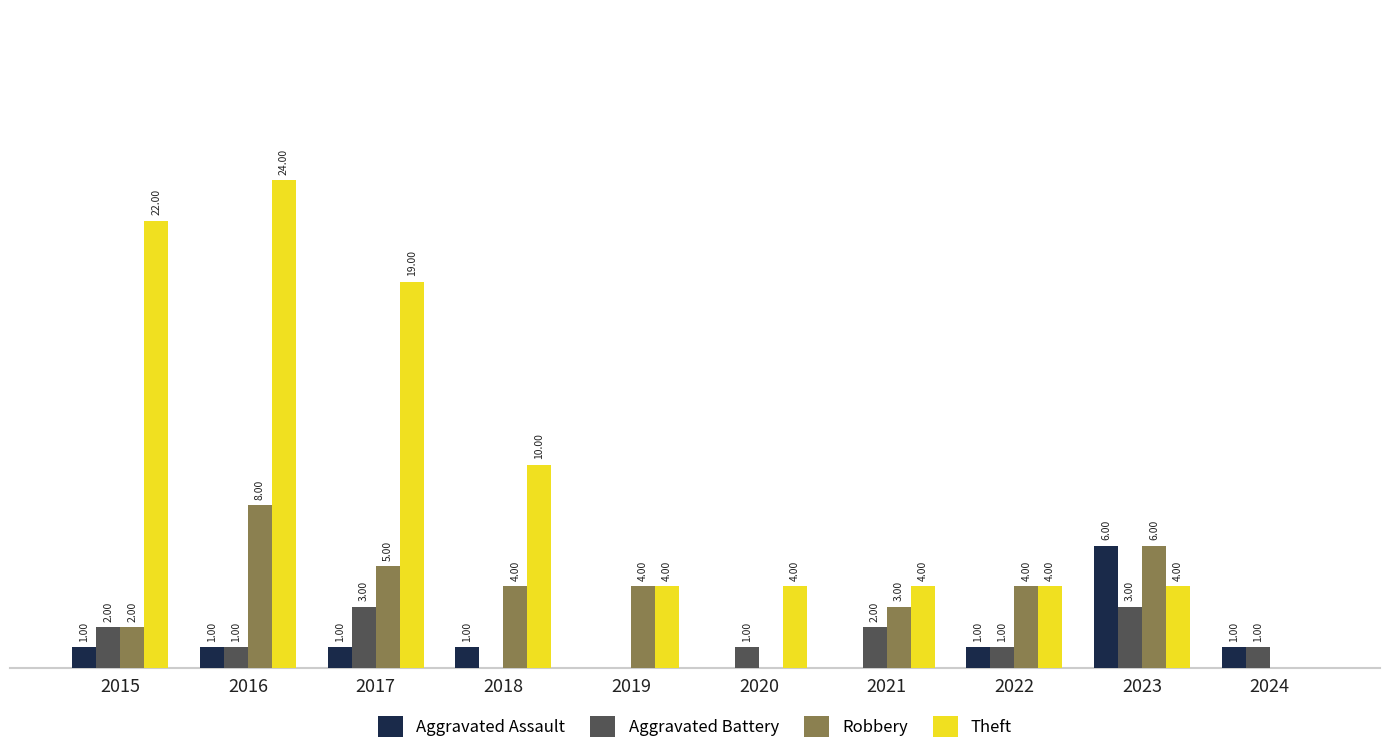

Which series has the largest total across all categories?

Theft